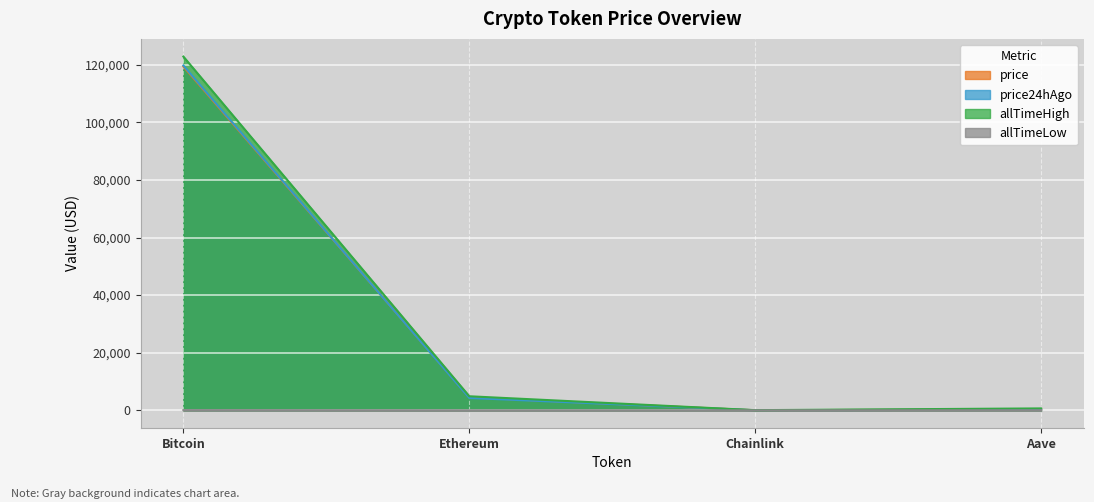

Is the value of price24hAgo at Chainlink greater than the value of allTimeLow at Bitcoin?

No